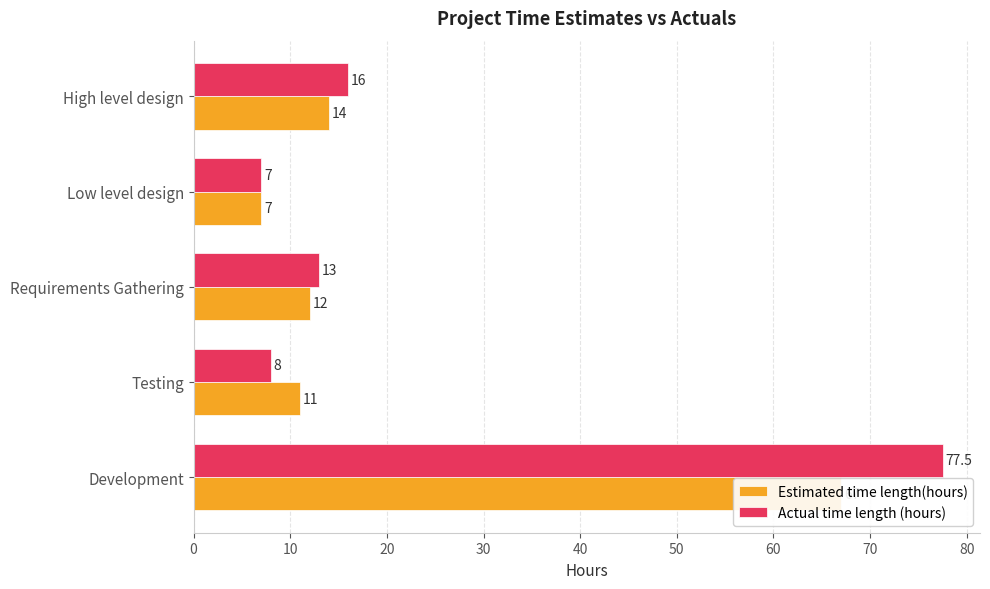

The value of Estimated time length(hours) at Low level design is 10.2. True or false?

False